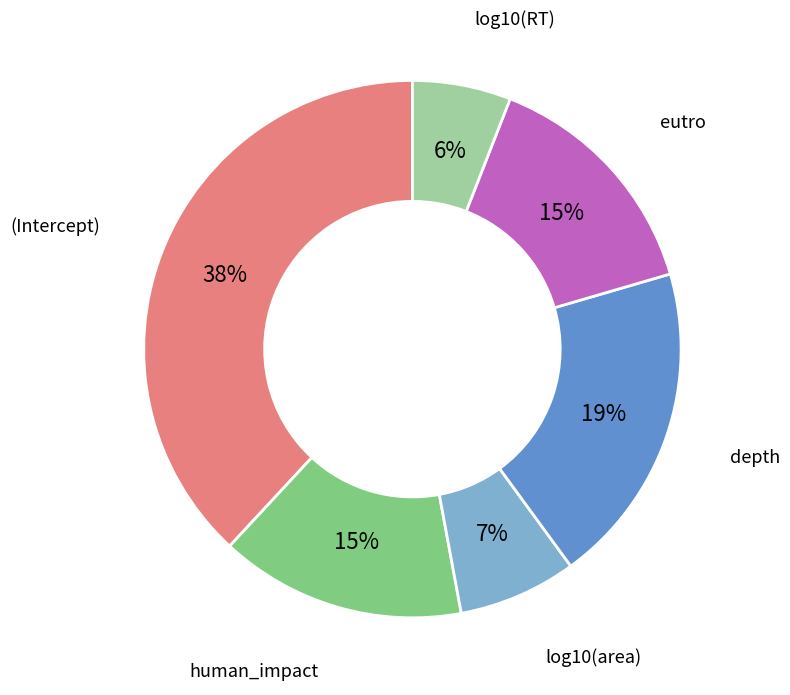

To the nearest percent, what percentage of the pie is depth?

19%